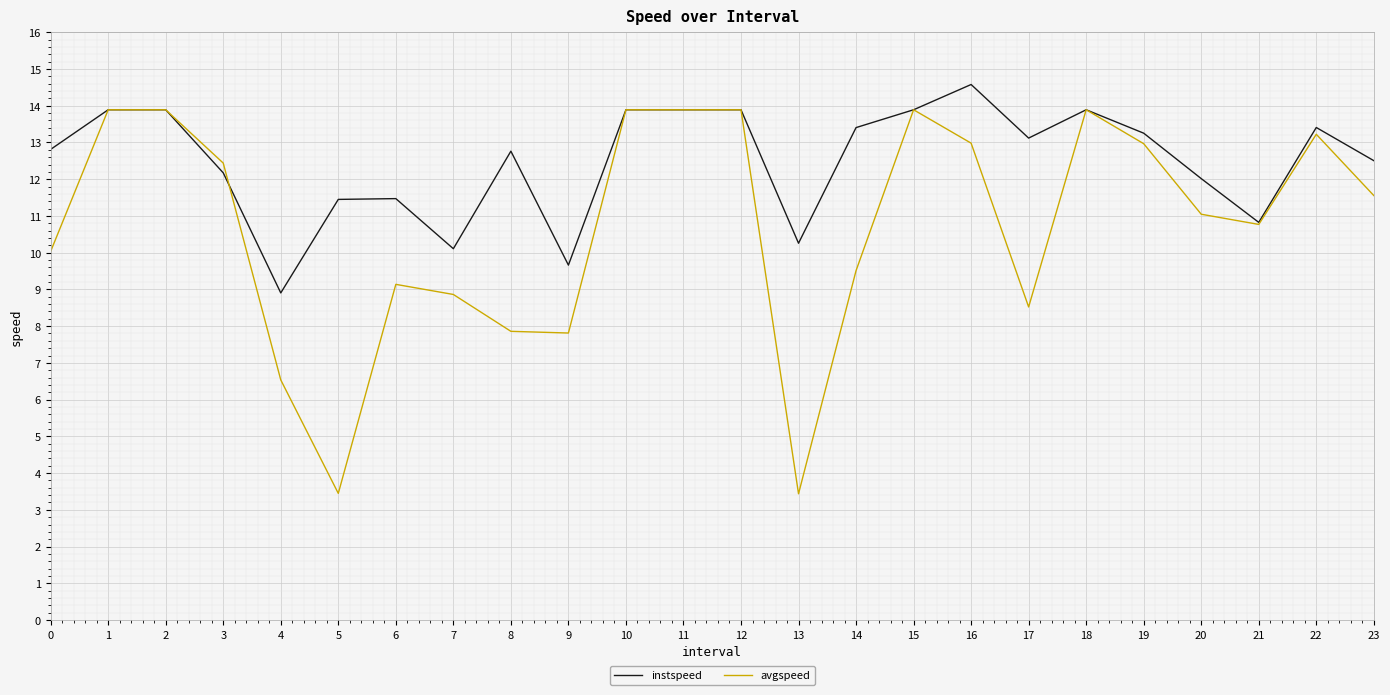

What is the smallest value displayed?

3.4